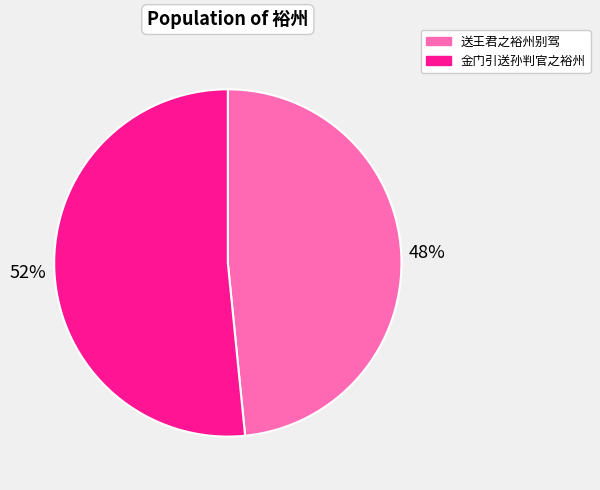

Between 送王君之裕州别驾 and 金门引送孙判官之裕州, which is larger?

金门引送孙判官之裕州